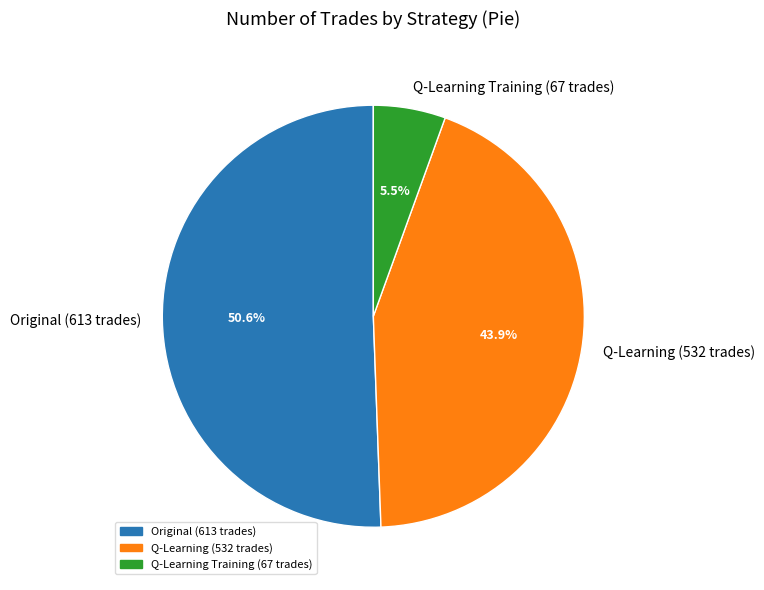

What percentage do Q-Learning (532 trades) and Q-Learning Training (67 trades) together represent?

49.4%